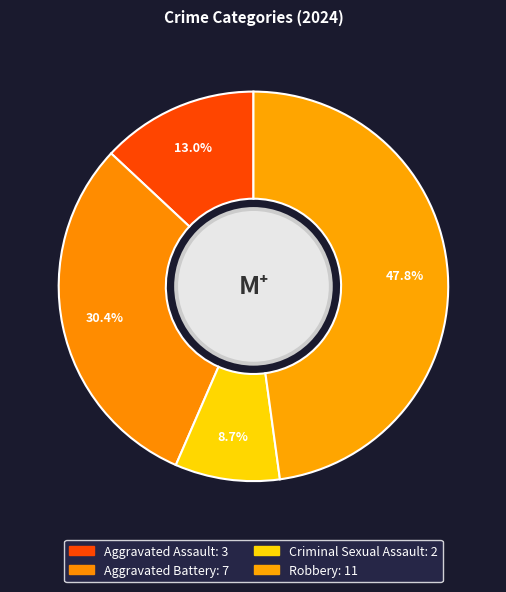

Is Criminal Sexual Assault the majority of the pie?

No